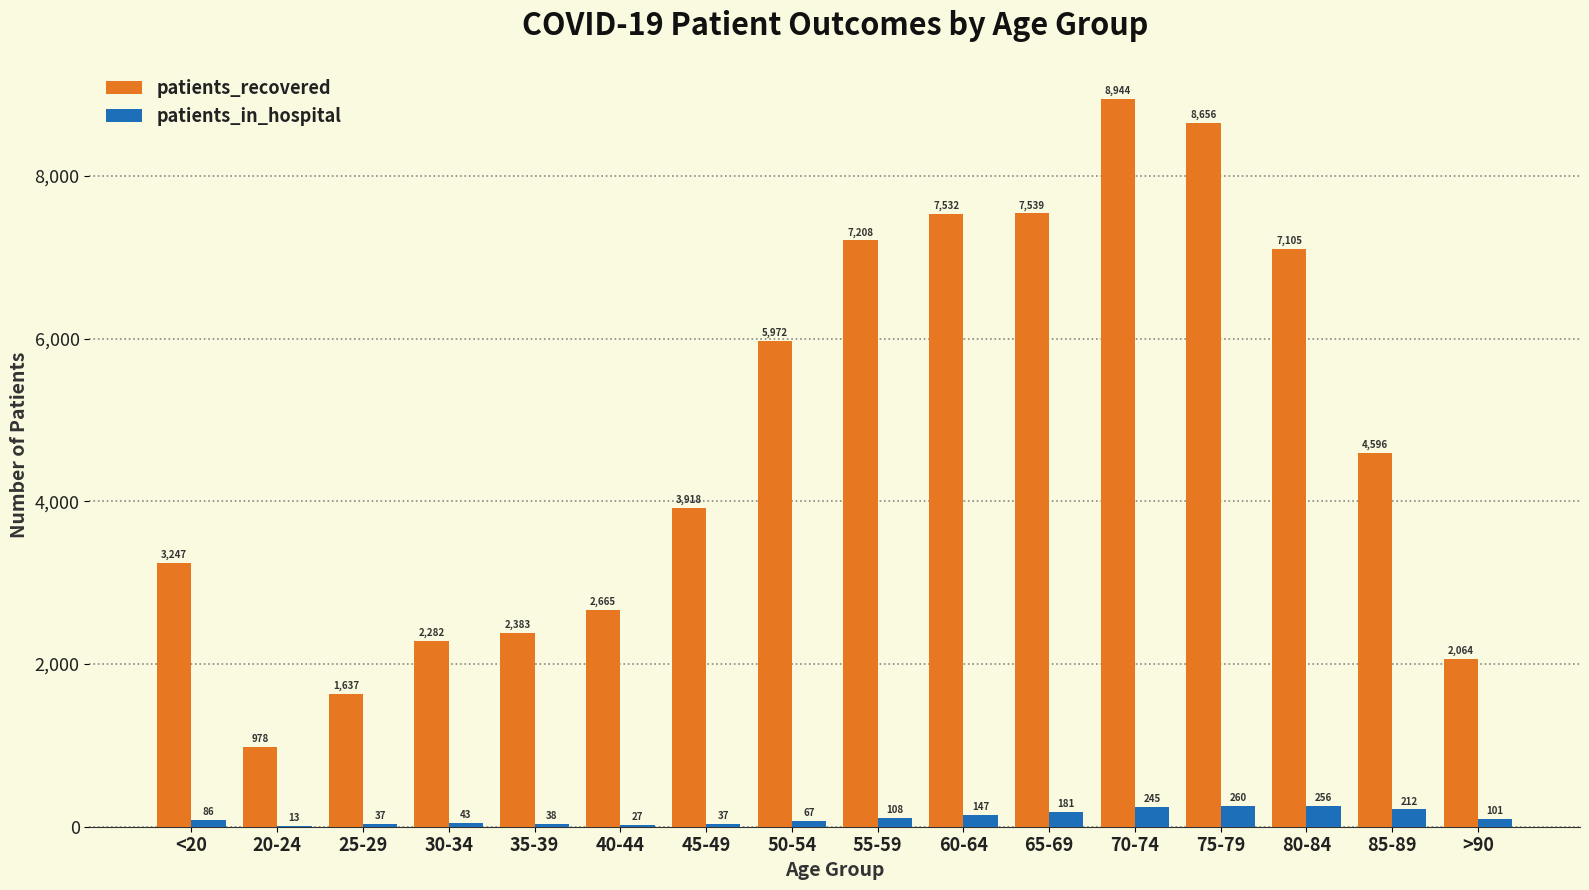

How many categories are shown in the chart?

16